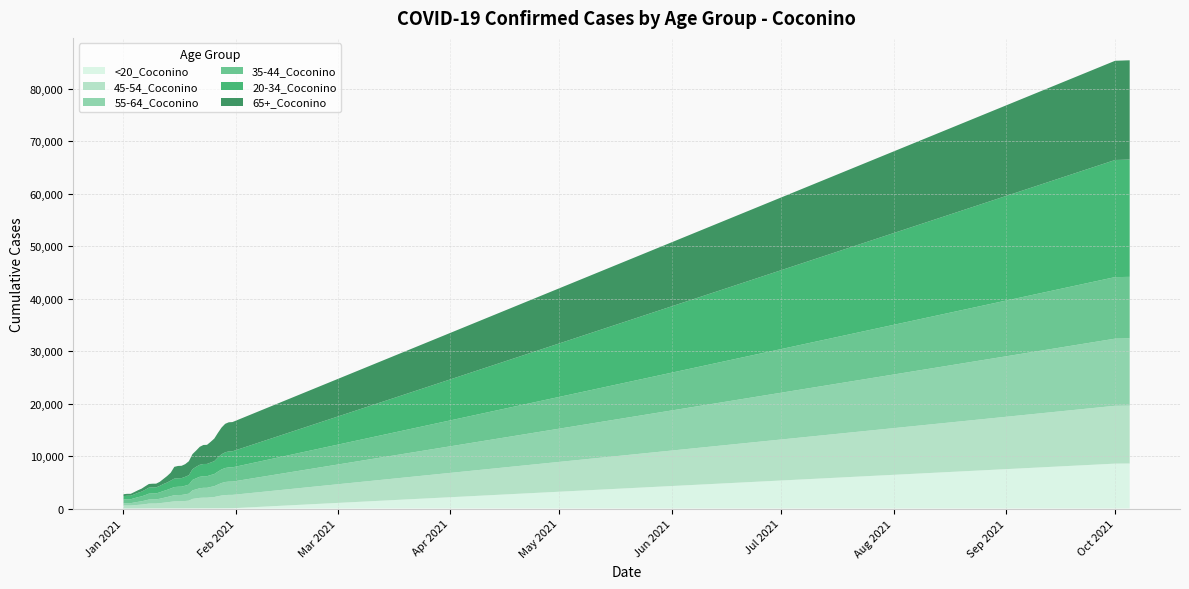

Reading left to right, what are all the values shown in this chart?

55-64_Coconino: 0=432	1=447	2=448	3=517	4=582	5=634	6=702	7=767	8=784	9=787	10=839	11=922	12=998	13=1085	14=1179	15=1202	16=1206	17=1259	18=1338	19=1625	20=1725	21=1839	22=1877	23=1878	24=1979	25=2063	26=2224	27=2383	28=2490	29=2528	30=2533	31=12793	32=12793	33=12795	34=12801	35=12802
35-44_Coconino: 0=731	1=747	2=748	3=822	4=892	5=939	6=1023	7=1130	8=1137	9=1138	10=1222	11=1309	12=1374	13=1460	14=1556	15=1572	16=1580	17=1653	18=1718	19=1992	20=2103	21=2180	22=2213	23=2216	24=2267	25=2319	26=2460	27=2584	28=2666	29=2710	30=2712	31=11730	32=11731	33=11731	34=11732	35=11734
20-34_Coconino: 0=641	1=667	2=667	3=738	4=824	5=906	6=1023	7=1143	8=1157	9=1157	10=1229	11=1336	12=1398	13=1498	14=1613	15=1624	16=1630	17=1697	18=1785	19=2039	20=2188	21=2283	22=2328	23=2333	24=2382	25=2445	26=2699	27=2893	28=2992	29=3052	30=3062	31=22315	32=22324	33=22333	34=22342	35=22352
65+_Coconino: 0=356	1=366	2=368	3=429	4=494	5=559	6=658	7=697	8=705	9=707	10=772	11=969	12=1227	13=1497	14=2238	15=2341	16=2348	17=2413	18=2669	19=2881	20=3089	21=3425	22=3623	23=3641	24=3946	25=4306	26=4685	27=5089	28=5428	29=5546	30=5568	31=18907	32=18912	33=18913	34=18916	35=18916
45-54_Coconino: 0=564	1=572	2=572	3=631	4=685	5=740	6=827	7=925	8=935	9=937	10=1014	11=1086	12=1166	13=1259	14=1337	15=1353	16=1361	17=1416	18=1480	19=1806	20=1907	21=2002	22=2036	23=2036	24=2099	25=2155	26=2306	27=2434	28=2515	29=2542	30=2543	31=11022	32=11023	33=11025	34=11029	35=11030
<20_Coconino: 0=3	1=3	2=3	3=4	4=8	5=10	6=11	7=15	8=15	9=15	10=16	11=17	12=18	13=18	14=19	15=19	16=19	17=22	18=23	19=28	20=29	21=30	22=33	23=33	24=34	25=37	26=40	27=46	28=50	29=58	30=58	31=8557	32=8561	33=8568	34=8572	35=8576